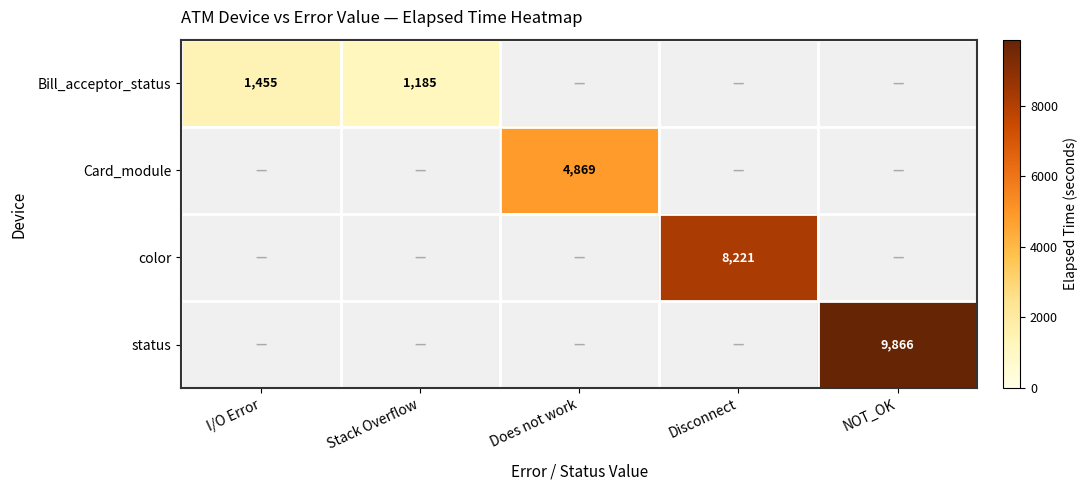

Count the number of categories in the chart.

5